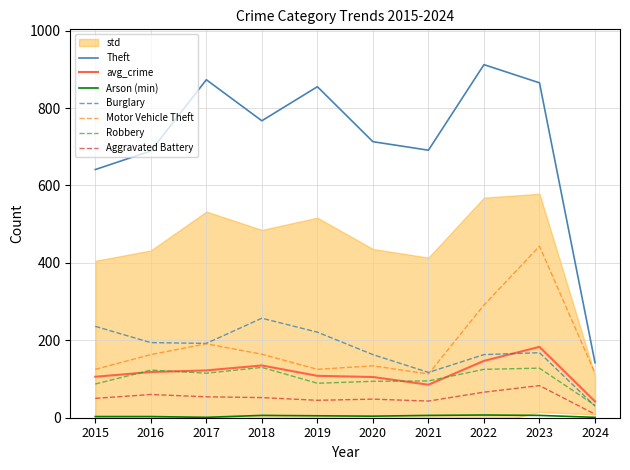

What is the value of the Motor Vehicle Theft point at the 8th from the left?

291